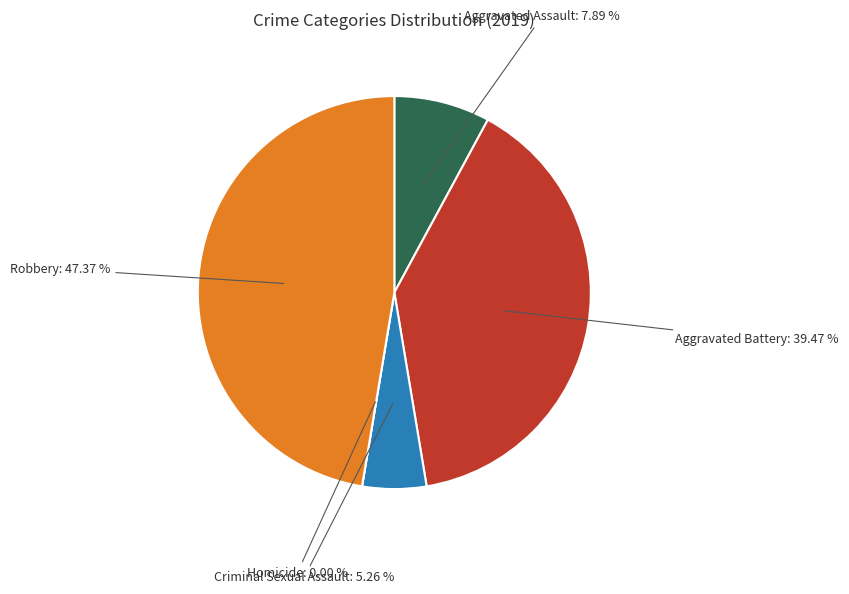

Combined, what portion of the pie is Aggravated Battery and Criminal Sexual Assault?

44.7%